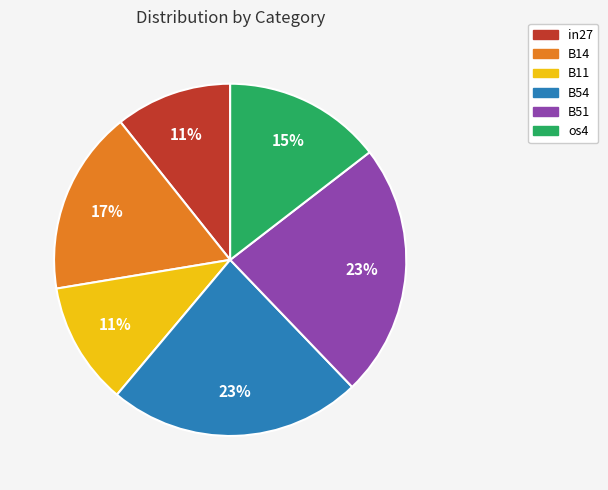

Which has a higher value, B14 or B11?

B14